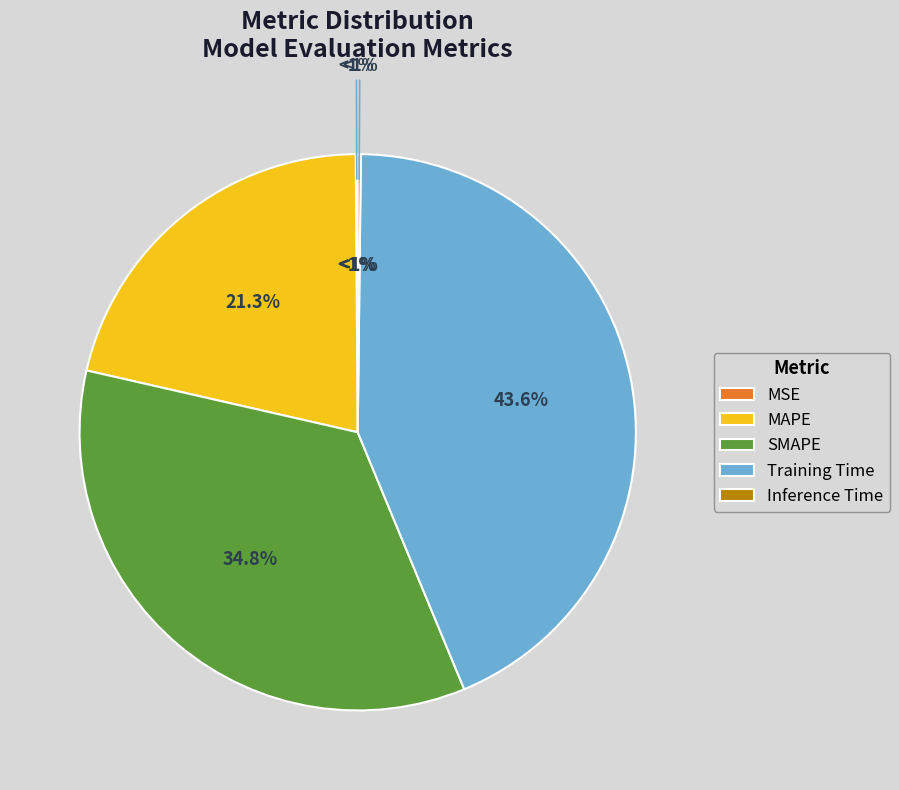

How many segments does this pie chart have?

5